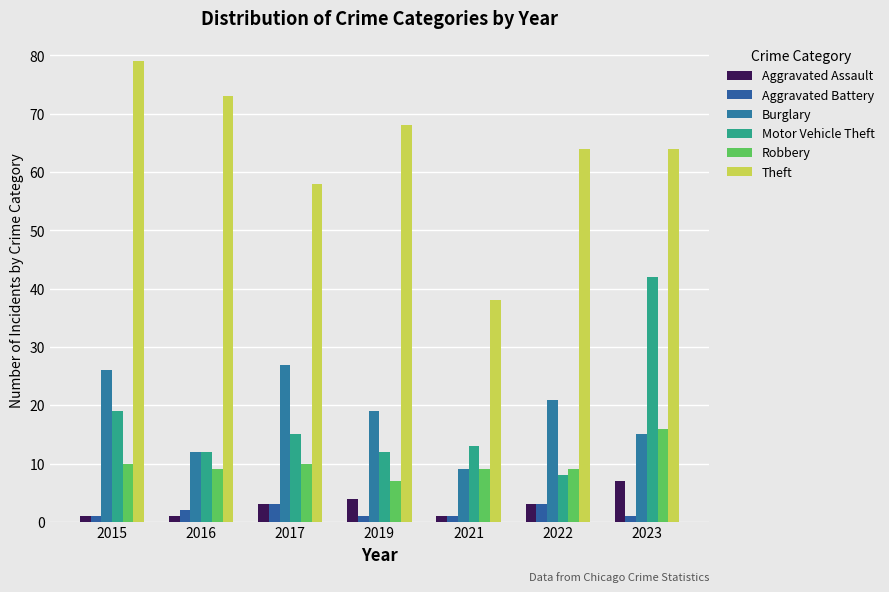

How many bars are there in each group?

6